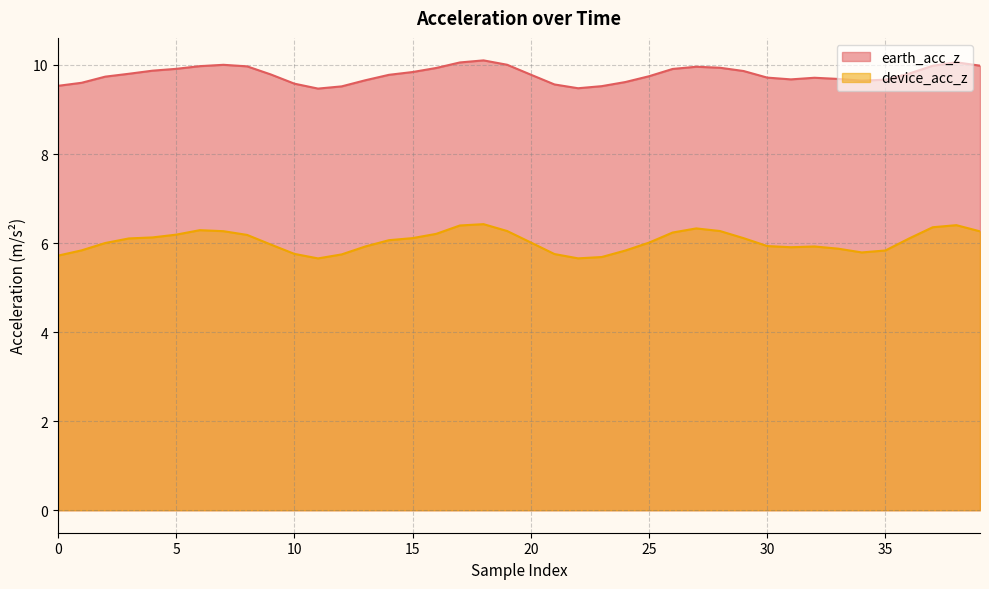

Which series has the largest total across all categories?

earth_acc_z